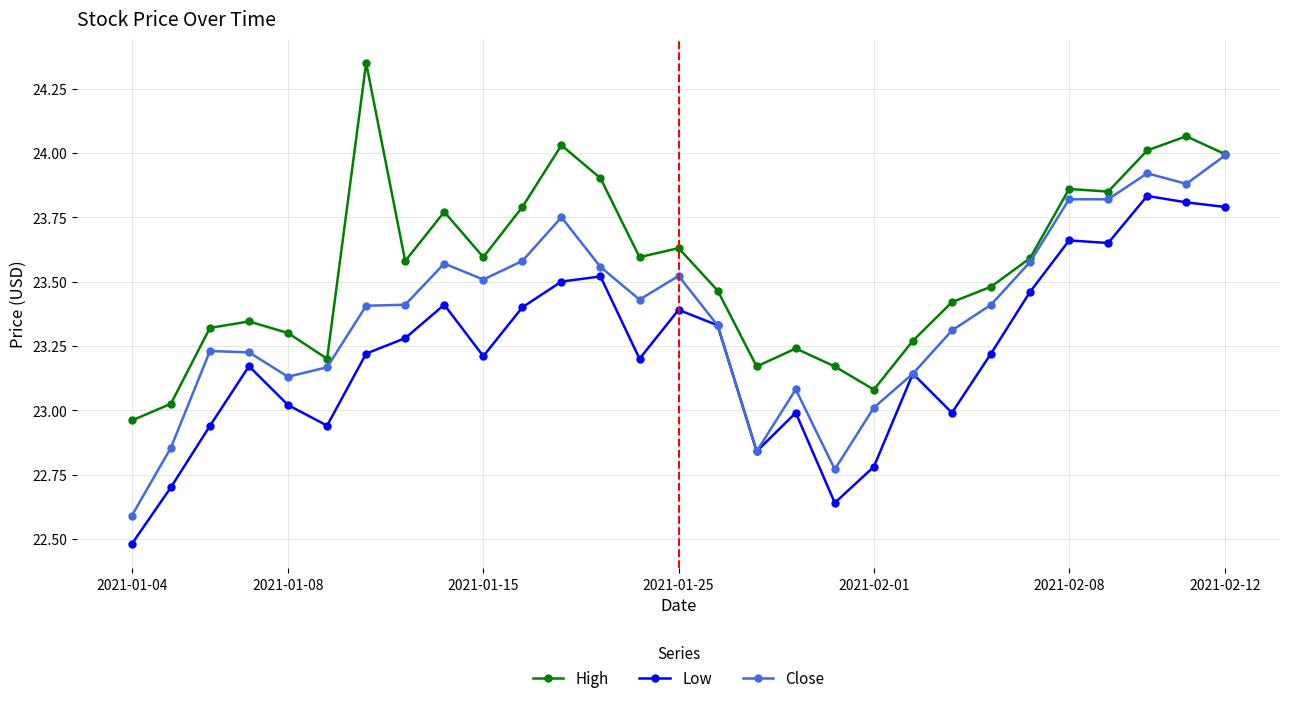

What are all the series names shown in the legend?

High, Low, Close